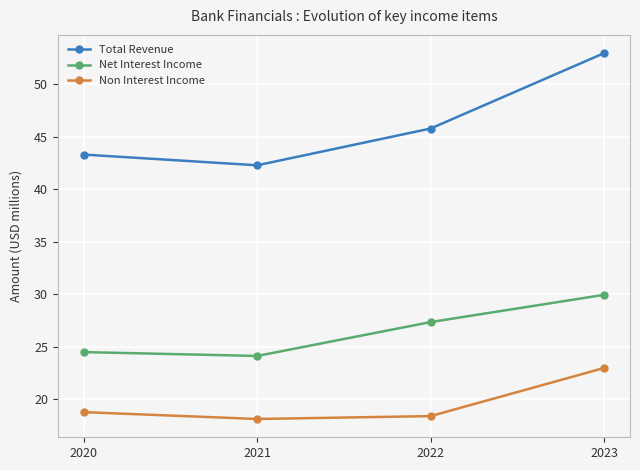

How many data points in Net Interest Income are less than 27?

2